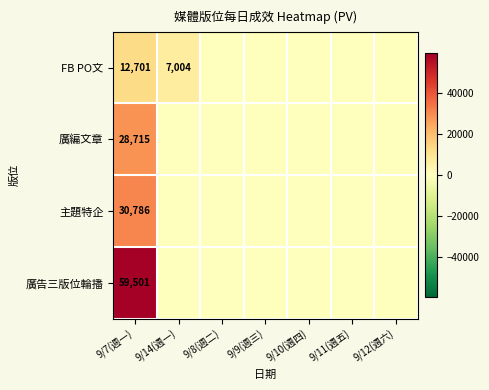

The 主題特企 series shows 30786 at 9/7(週一). True or false?

True